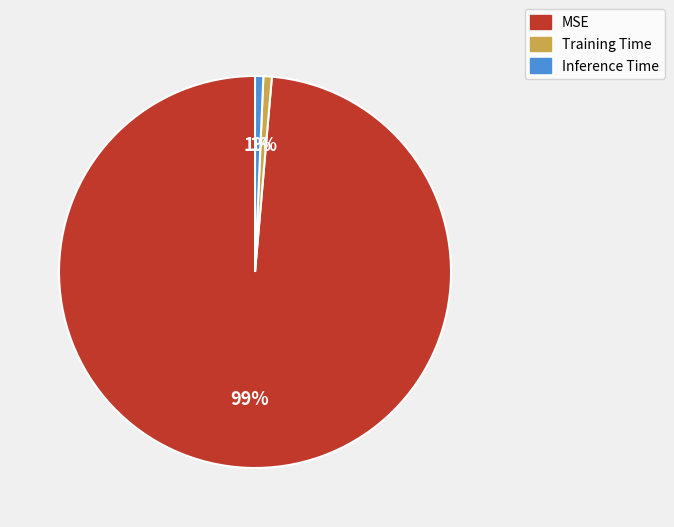

Do Training Time and Inference Time together represent more than half of the pie?

No